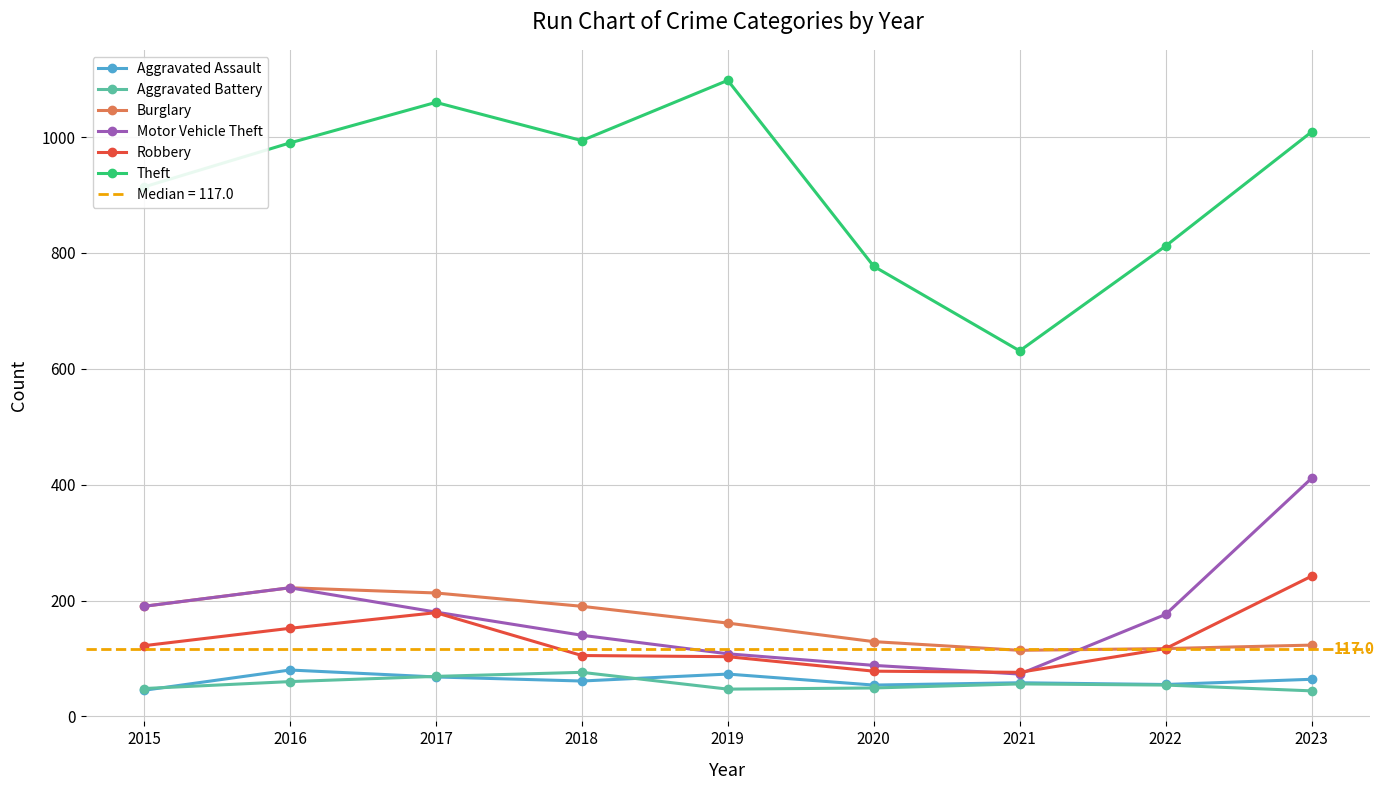

Reading right to left, transcribe all the data shown in this chart.

Aggravated Assault: 64	55	58	54	73	61	68	80	45
Aggravated Battery: 44	54	56	49	47	76	69	60	48
Burglary: 123	117	114	129	161	190	213	222	190
Motor Vehicle Theft: 411	176	73	88	108	140	180	222	190
Robbery: 242	117	76	78	103	105	179	152	122
Theft: 1009	812	631	777	1098	994	1060	990	914